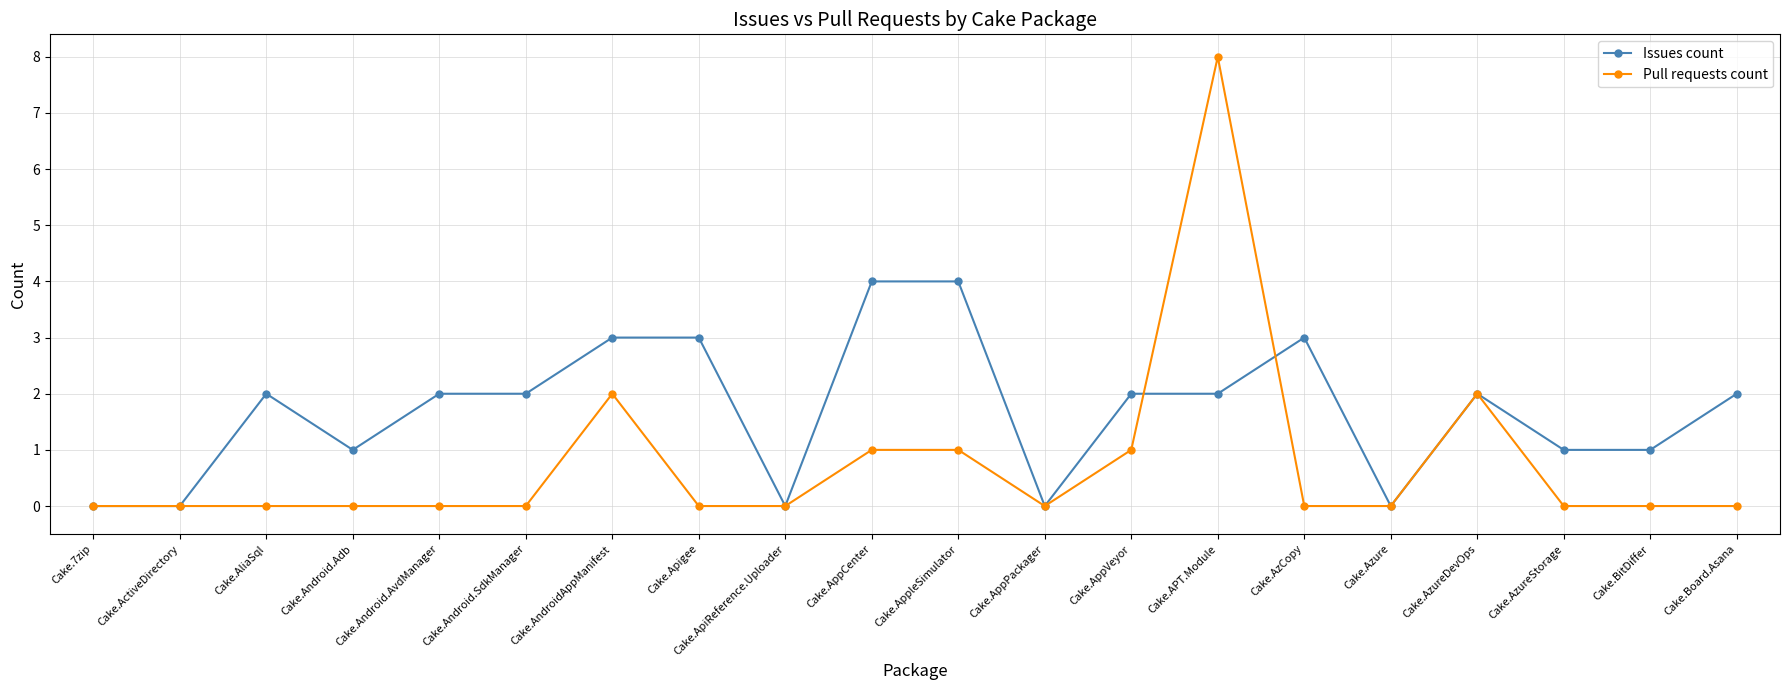

True or false: Pull requests count and Issues count cross at least once.

True